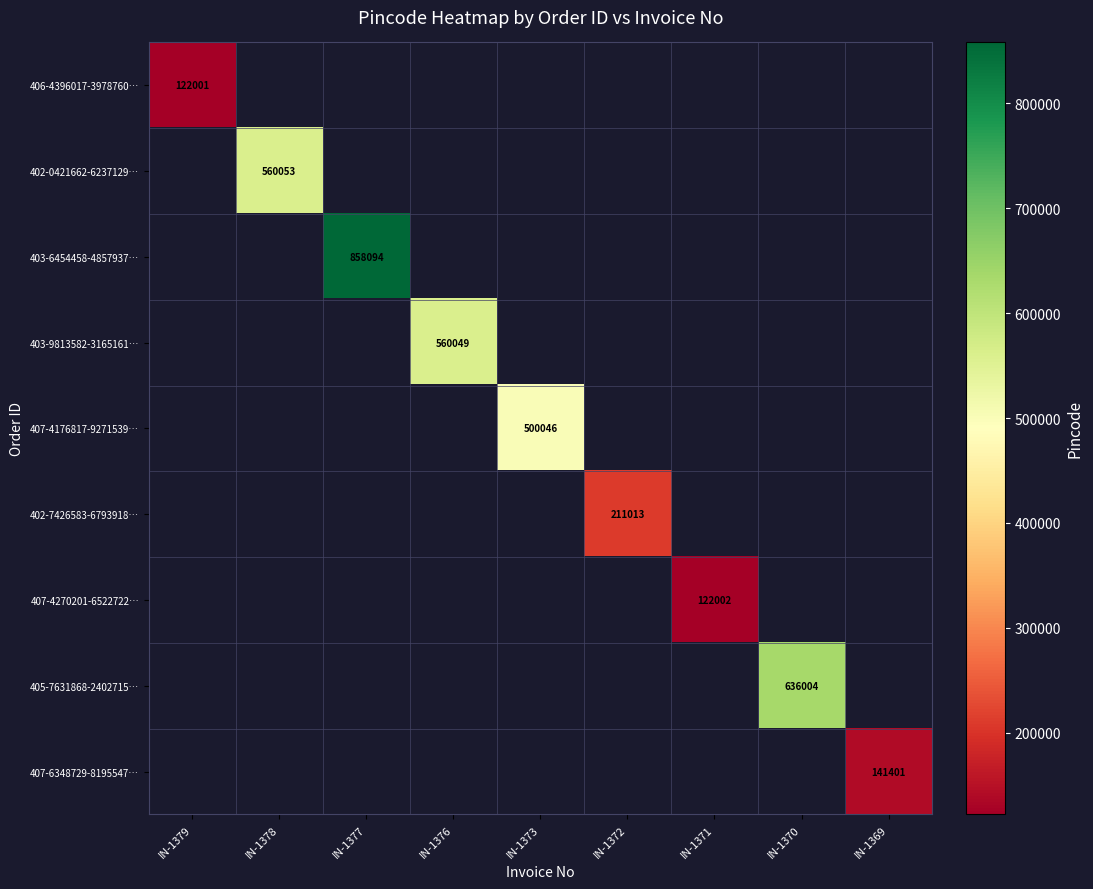

How many distinct data groups are displayed?

9